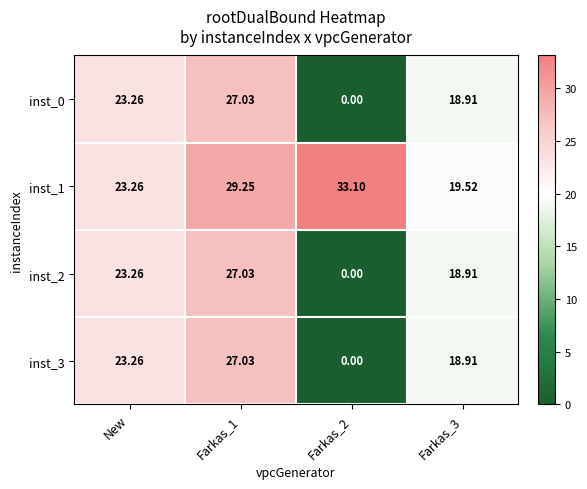

Is the value of inst_3 at Farkas_3 greater than the value of inst_0 at New?

No